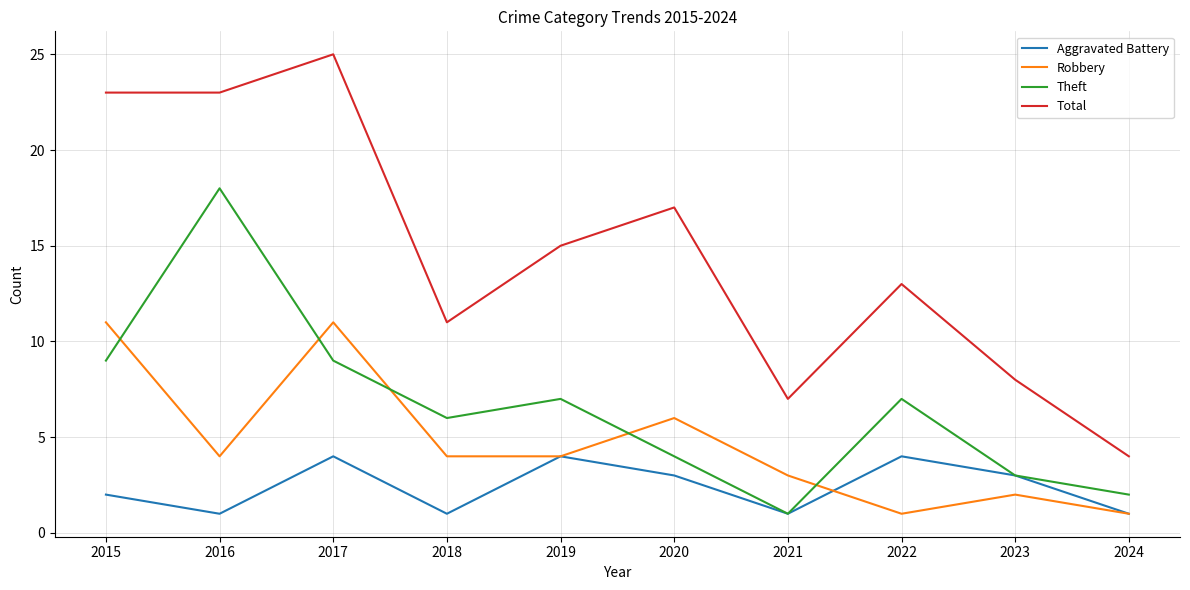

At which label does Robbery first exceed 4?

2015